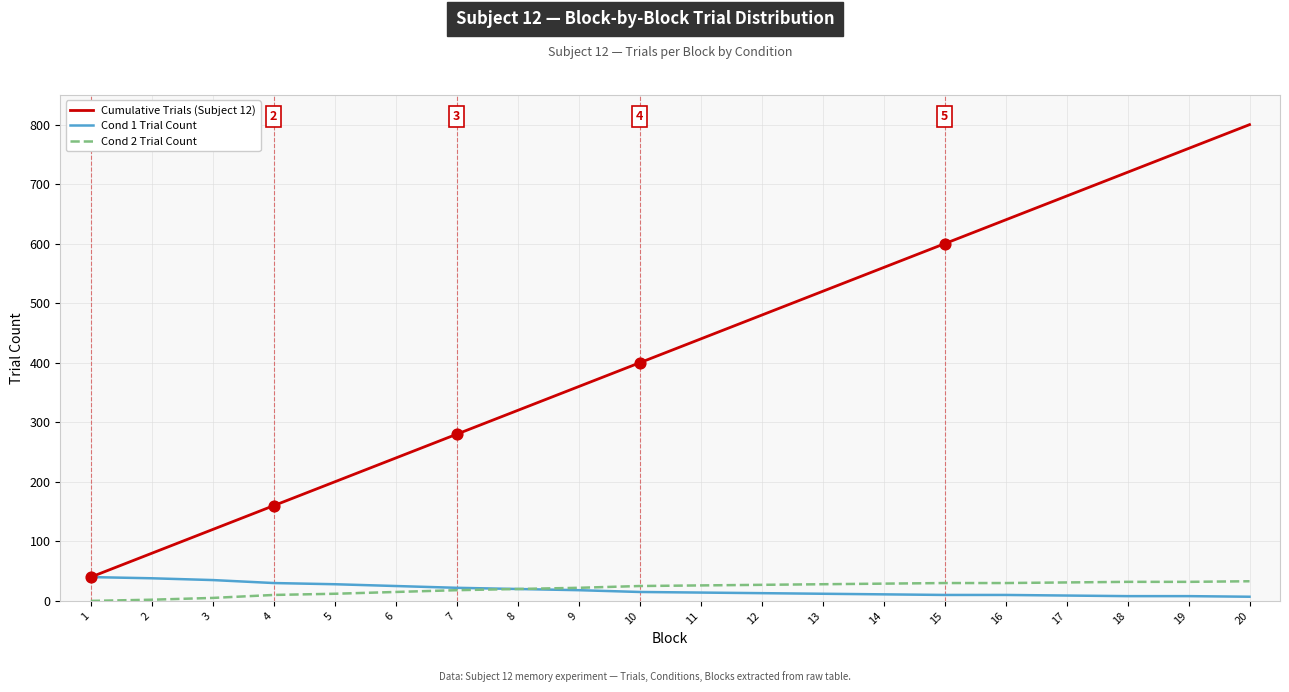

Which series has the largest total across all categories?

Cumulative Trials (Subject 12)